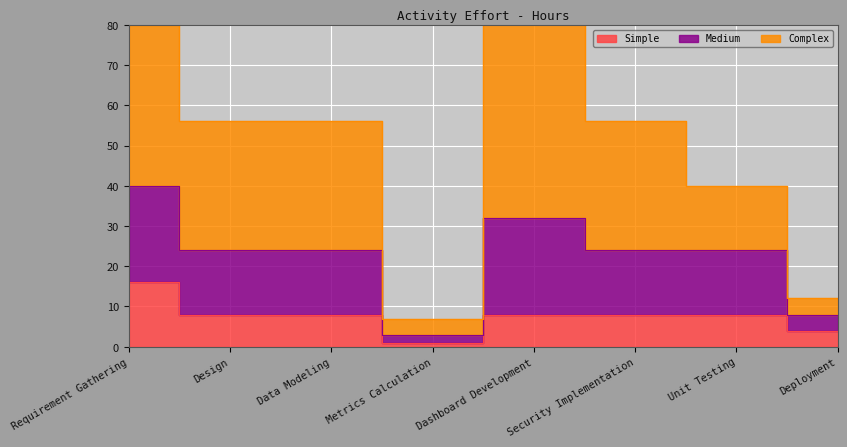

The Medium series shows 38 at Design. True or false?

False